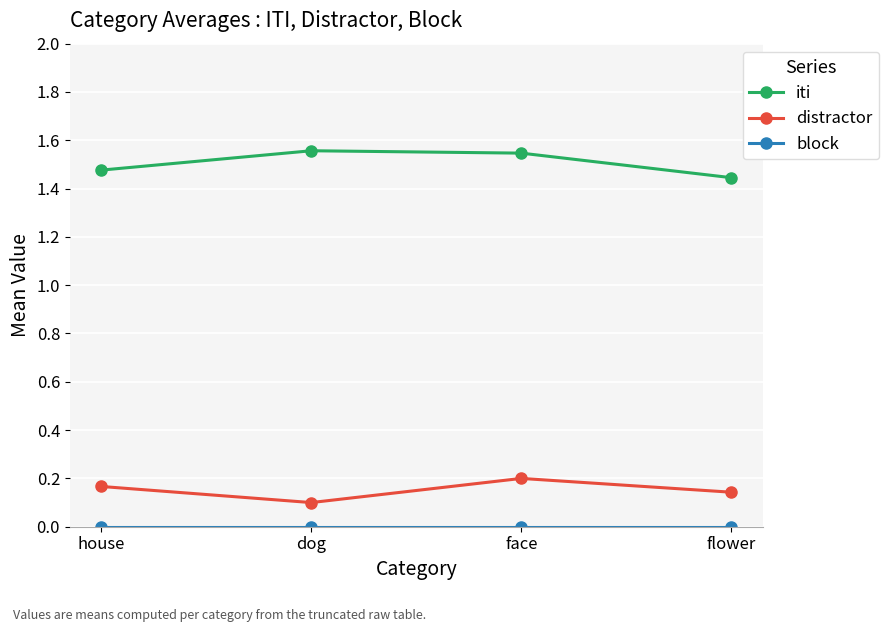

True or false: distractor and iti cross at least once.

False